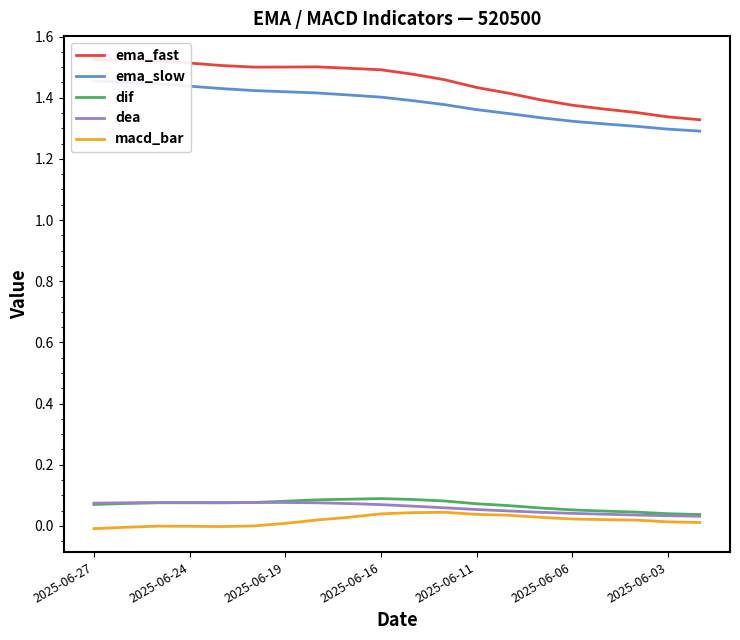

The value of dif at 2025-06-16 is 0.1. True or false?

True